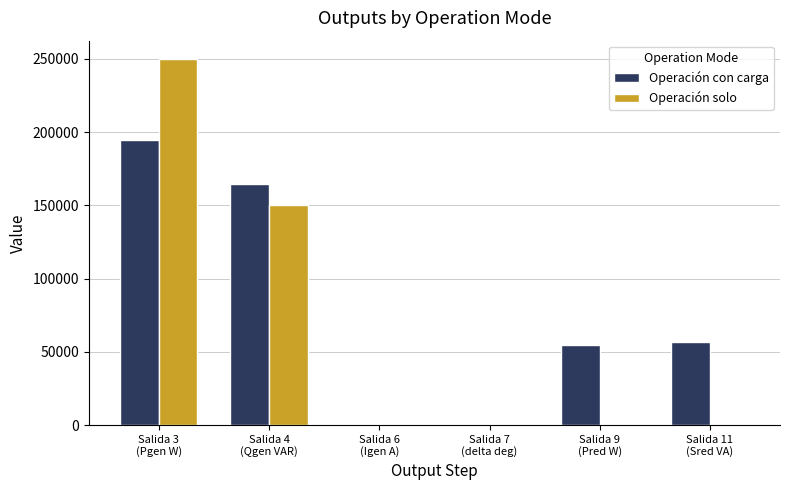

Which series has the largest total across all categories?

Operación con carga